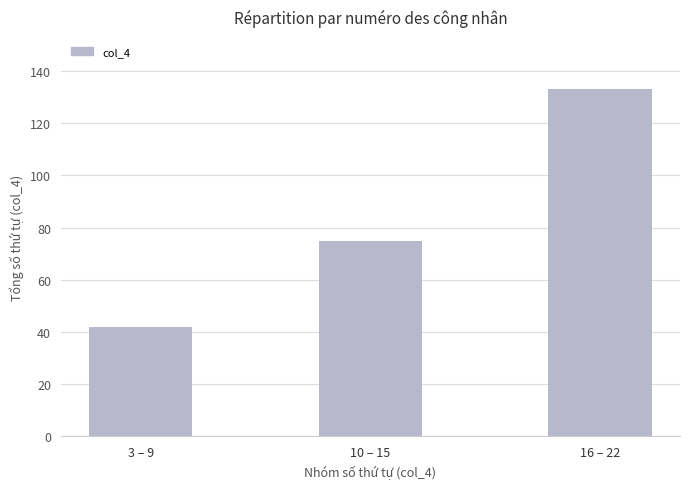

What is the smallest value displayed?

42